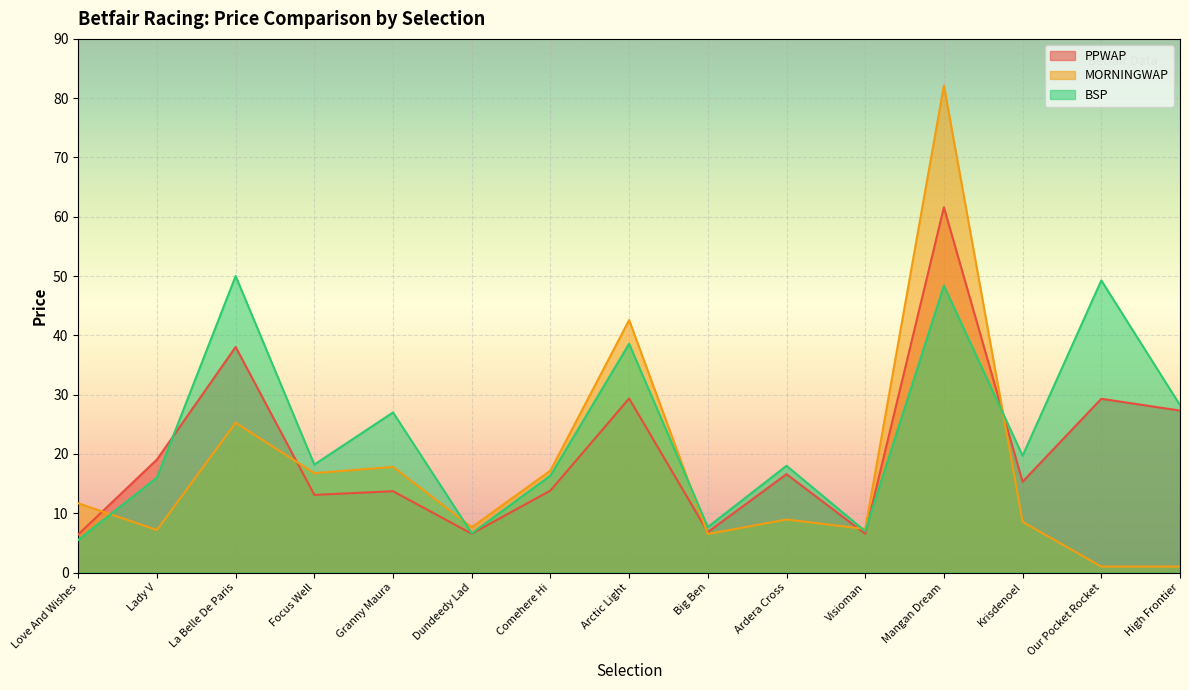

At which category does BSP reach its first local peak?

La Belle De Paris